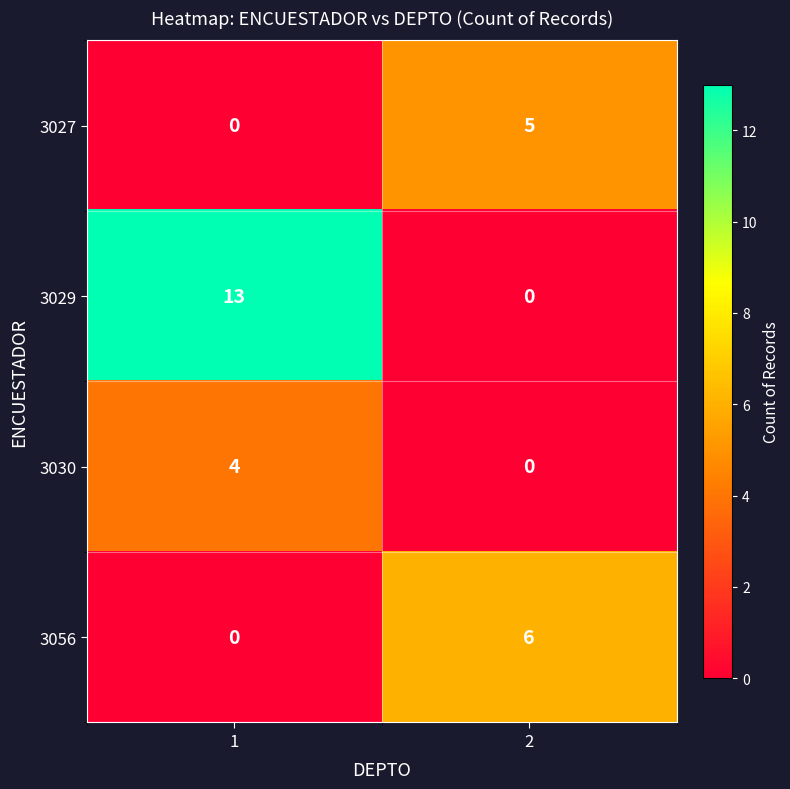

Between 1 and 2, which series saw the biggest shift?

3029